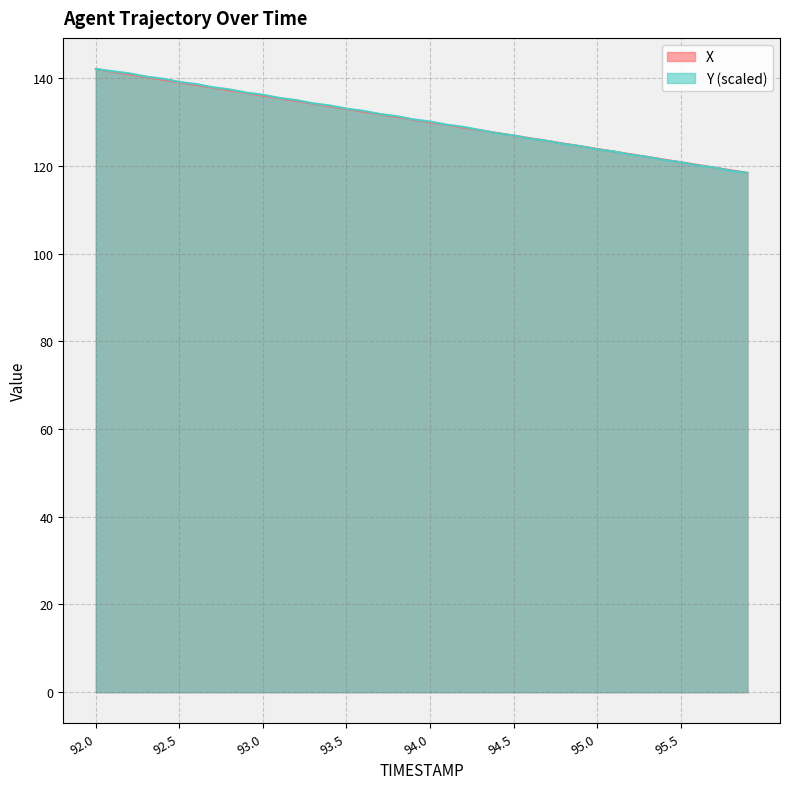

Between which two adjacent categories do Y and X first intersect?

94.3 and 94.4